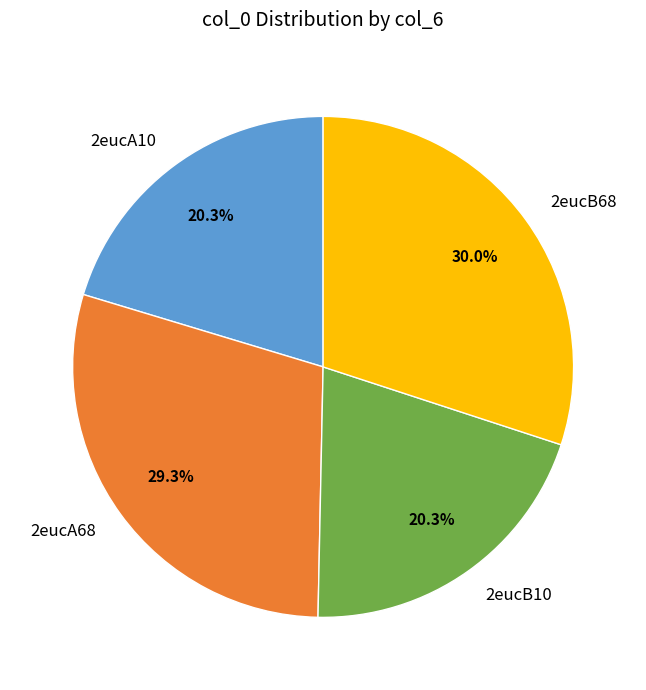

To the nearest percent, what portion does 2eucA68 represent?

29%